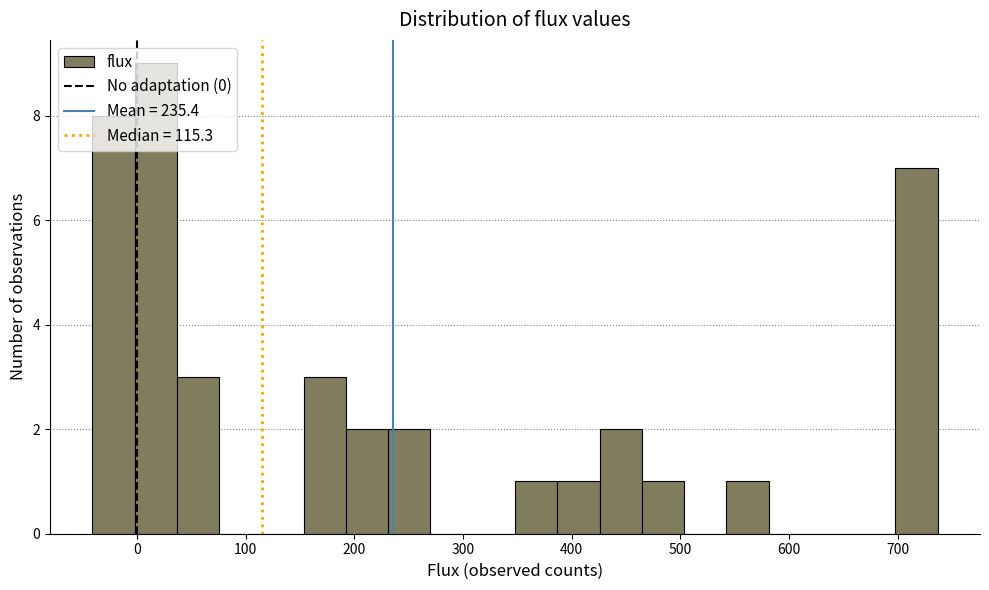

Around what value on the x-axis is the tallest bar? Give the approximate position of its centre, as read against the axis.

20